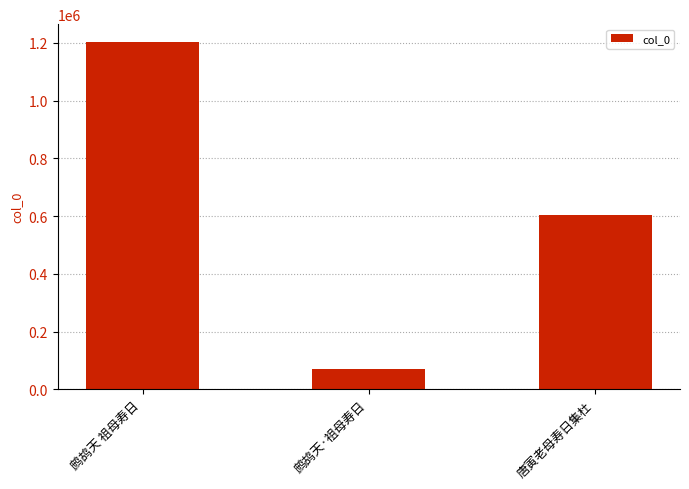

What value does the data have at 鹧鸪天·祖母寿日, to the nearest 50?

71900